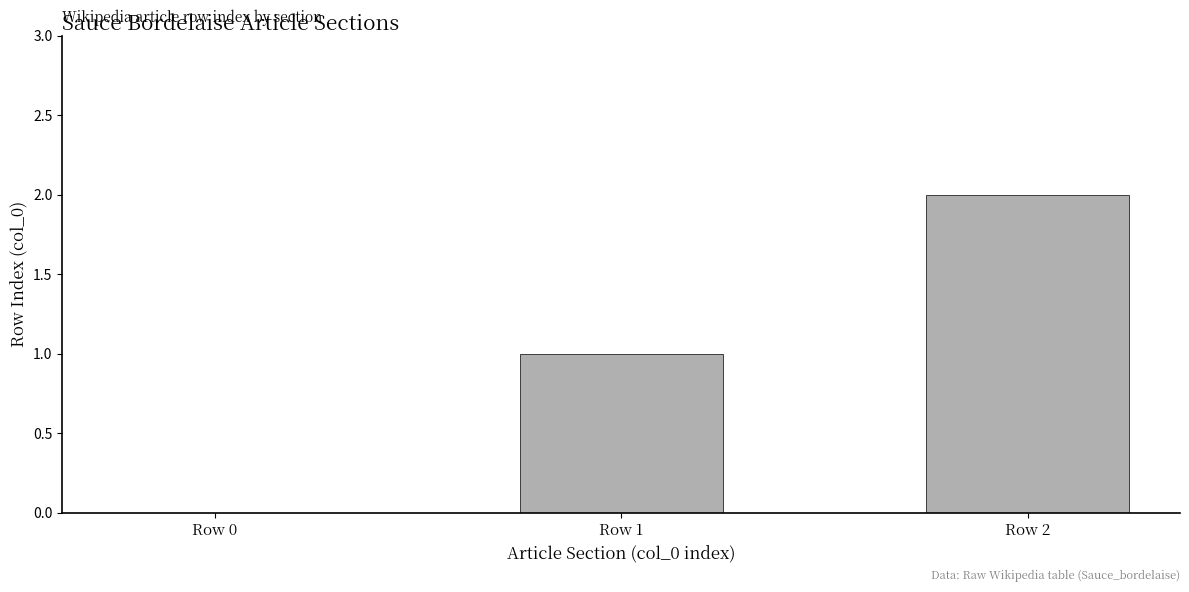

Reading left to right, list all the values displayed in this chart.

Row 0=0	Row 1=1	Row 2=2